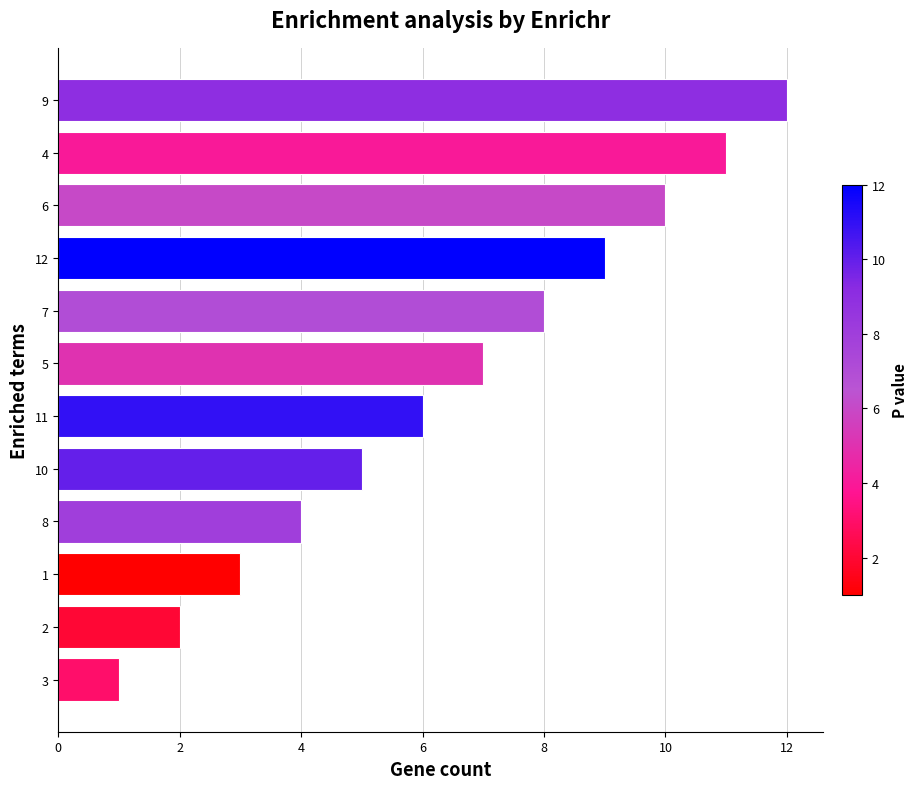

List the labels in order of value, largest first.

9, 4, 6, 12, 7, 5, 11, 10, 8, 1, 2, 3